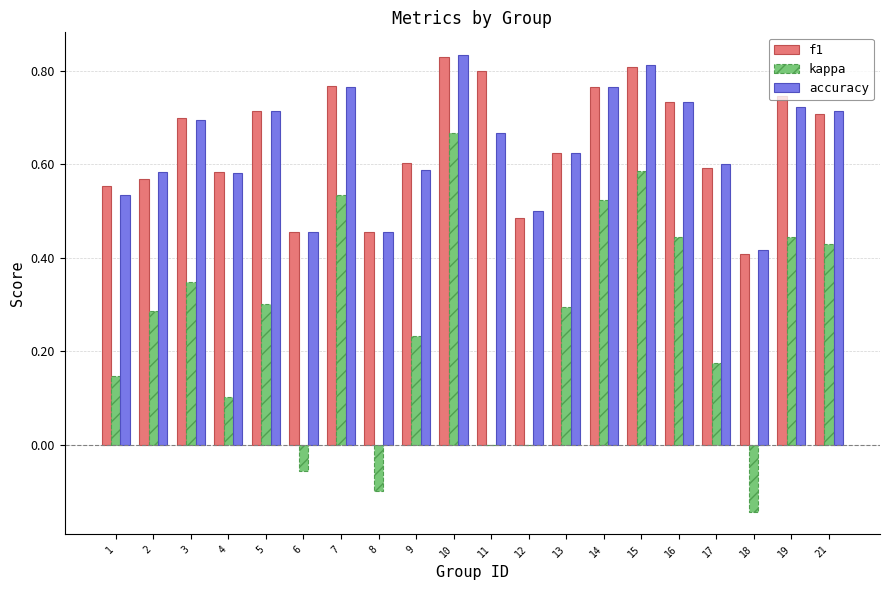

What is the sum of all kappa values?

5.2